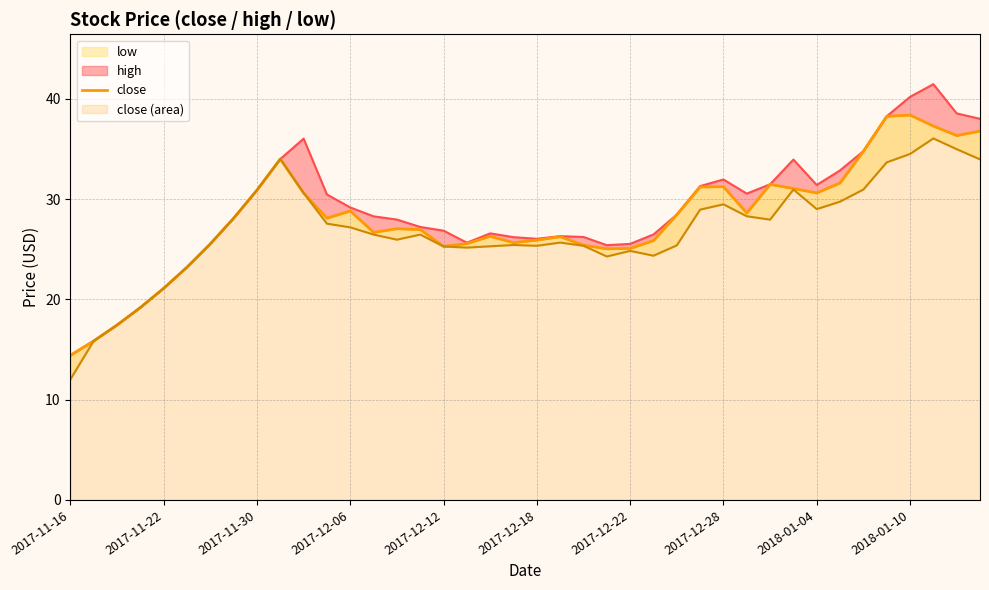

What position from the right is 23?

17